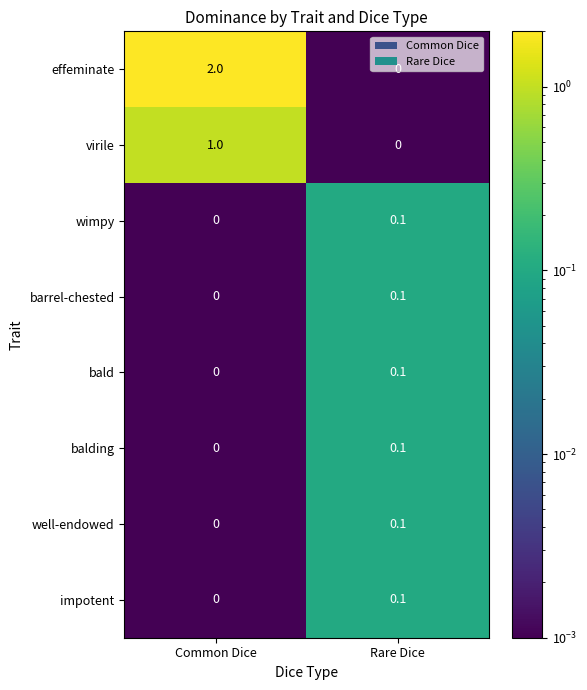

What is the difference between the effeminate values at Common Dice and Rare Dice?

2.0